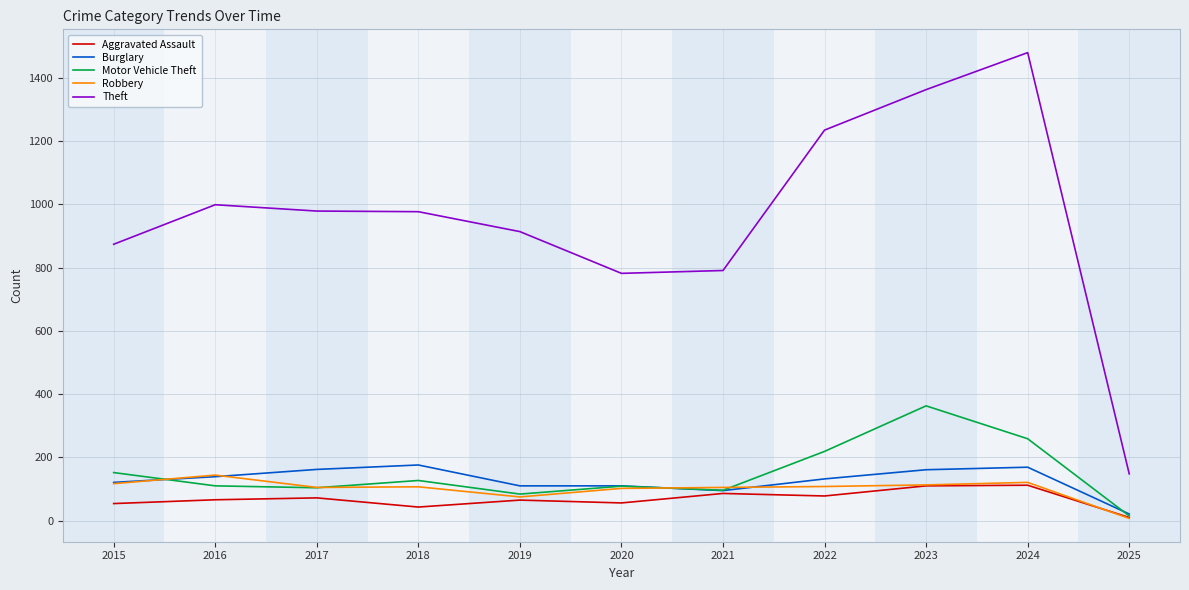

Which category has the highest value in the Motor Vehicle Theft series?

2023